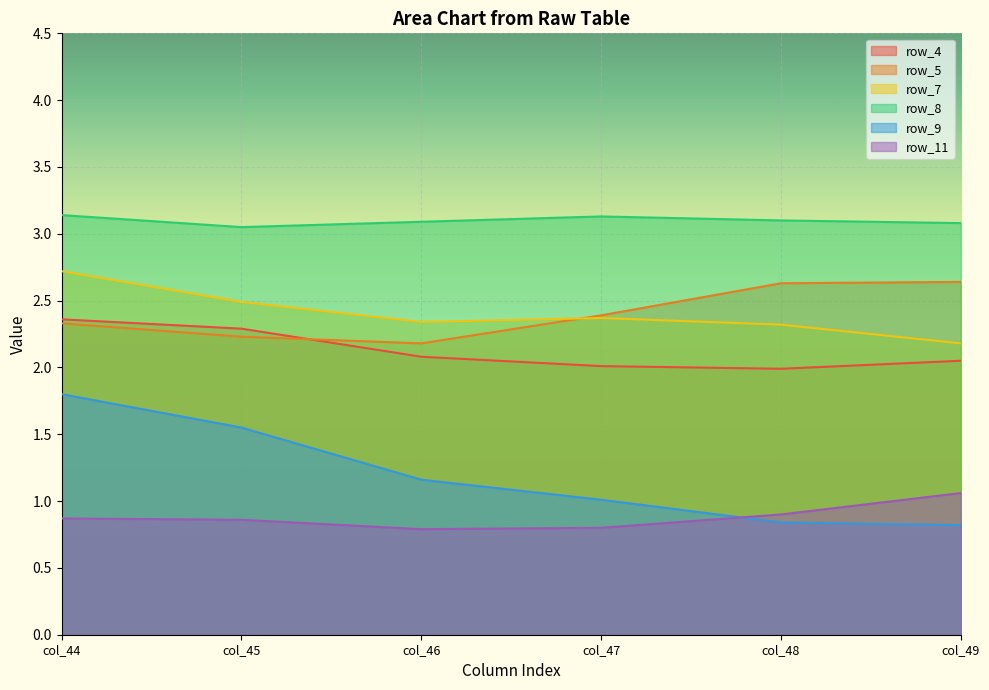

The value of row_8 at col_47 is 3.1. True or false?

True